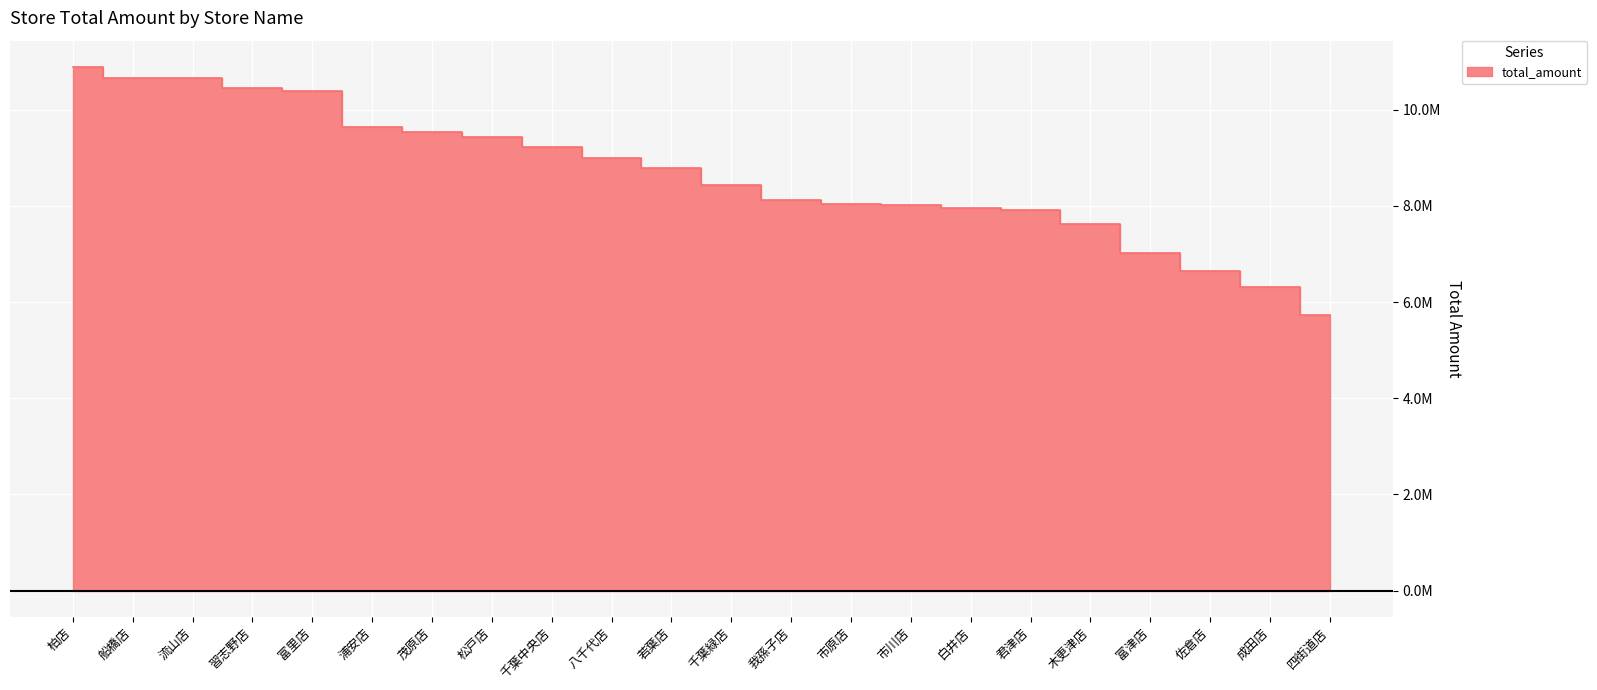

What is the sum of all values?

190416946